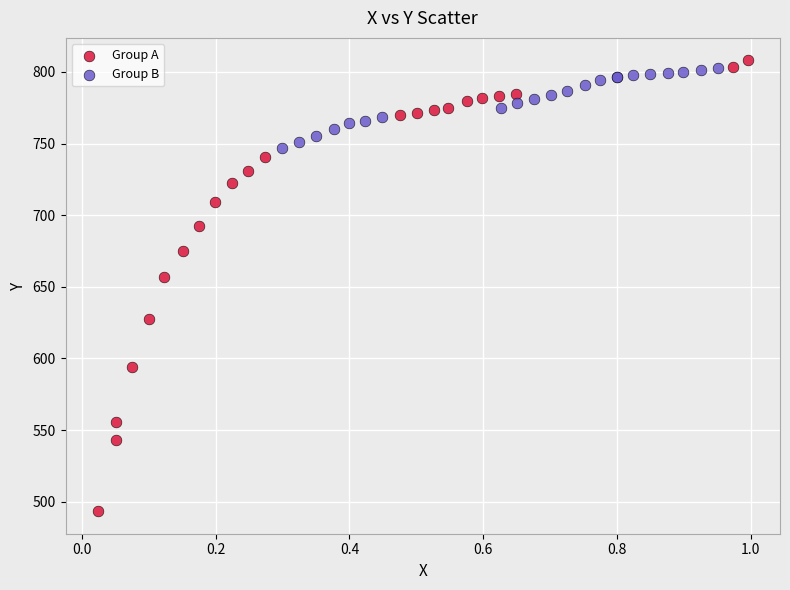

What are all the series names shown in the legend?

Group A, Group B